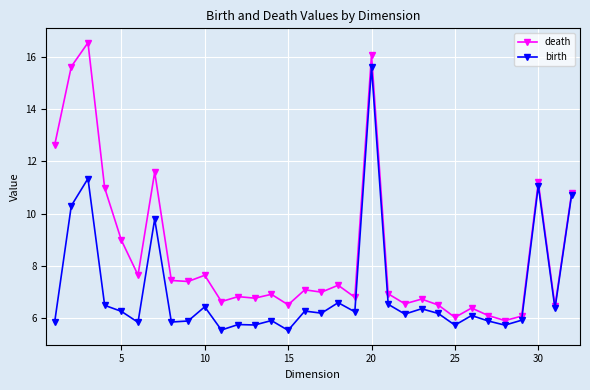

List the series in order of their overall mean, highest first.

death, birth